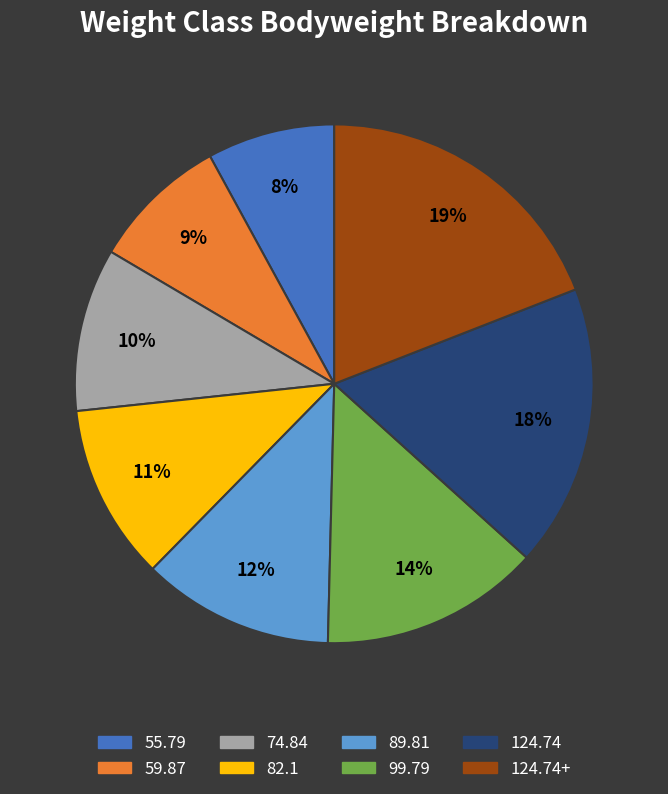

Does any single category account for the majority?

No